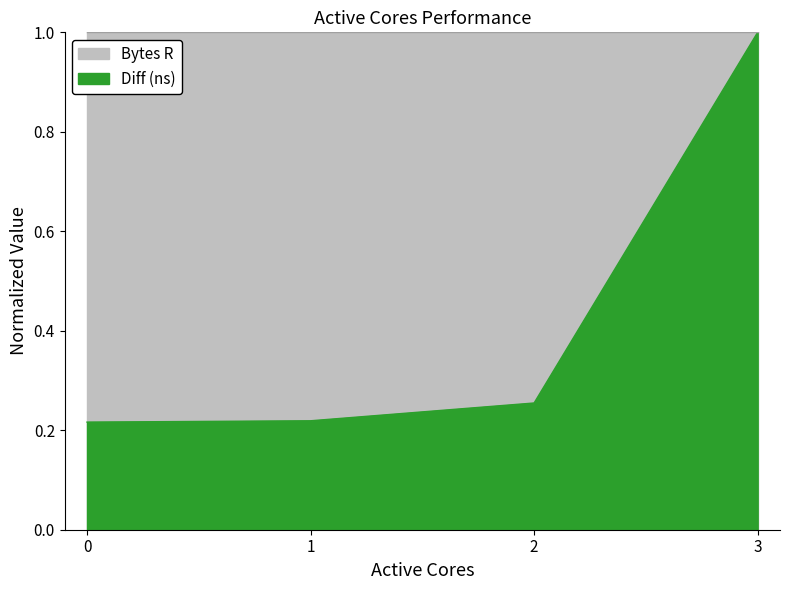

Rank the categories by value from highest to lowest.

3, 2, 1, 0